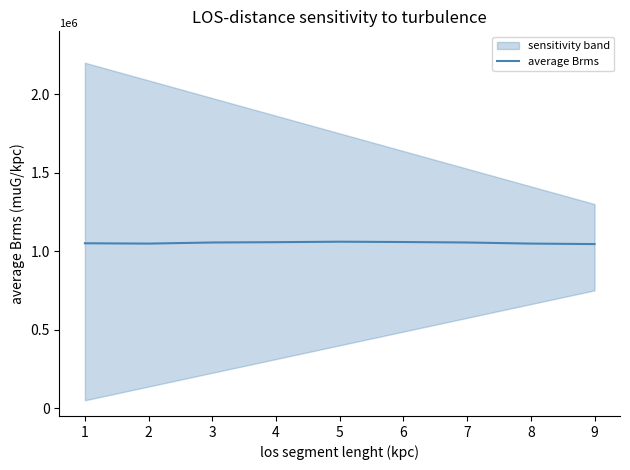

What is the change in value from 2 to 9?

-3000